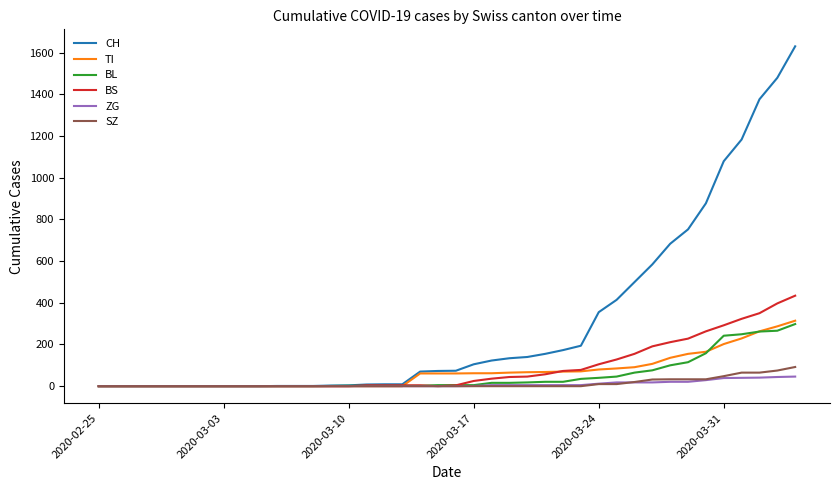

Count the number of categories in the chart.

40